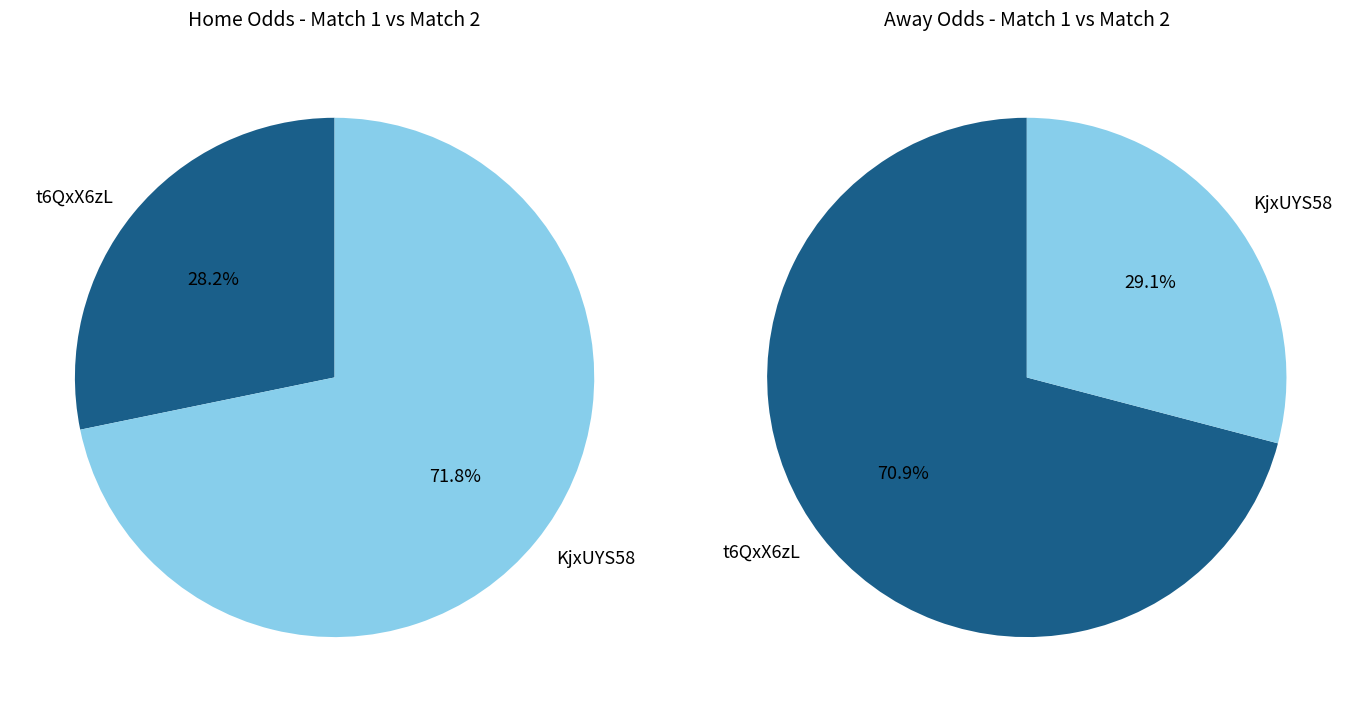

Which slice represents more than half of the pie?

KjxUYS58